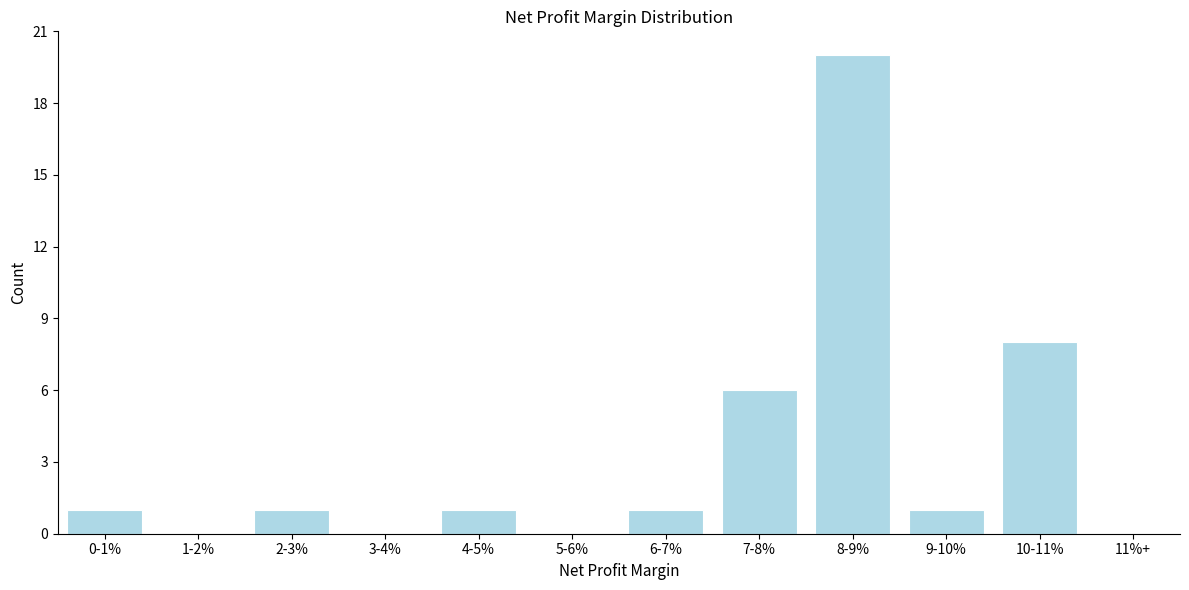

Reading left to right, list all the values displayed in this chart.

0-1%=1	1-2%=0	2-3%=1	3-4%=0	4-5%=1	5-6%=0	6-7%=1	7-8%=6	8-9%=20	9-10%=1	10-11%=8	11%+=0